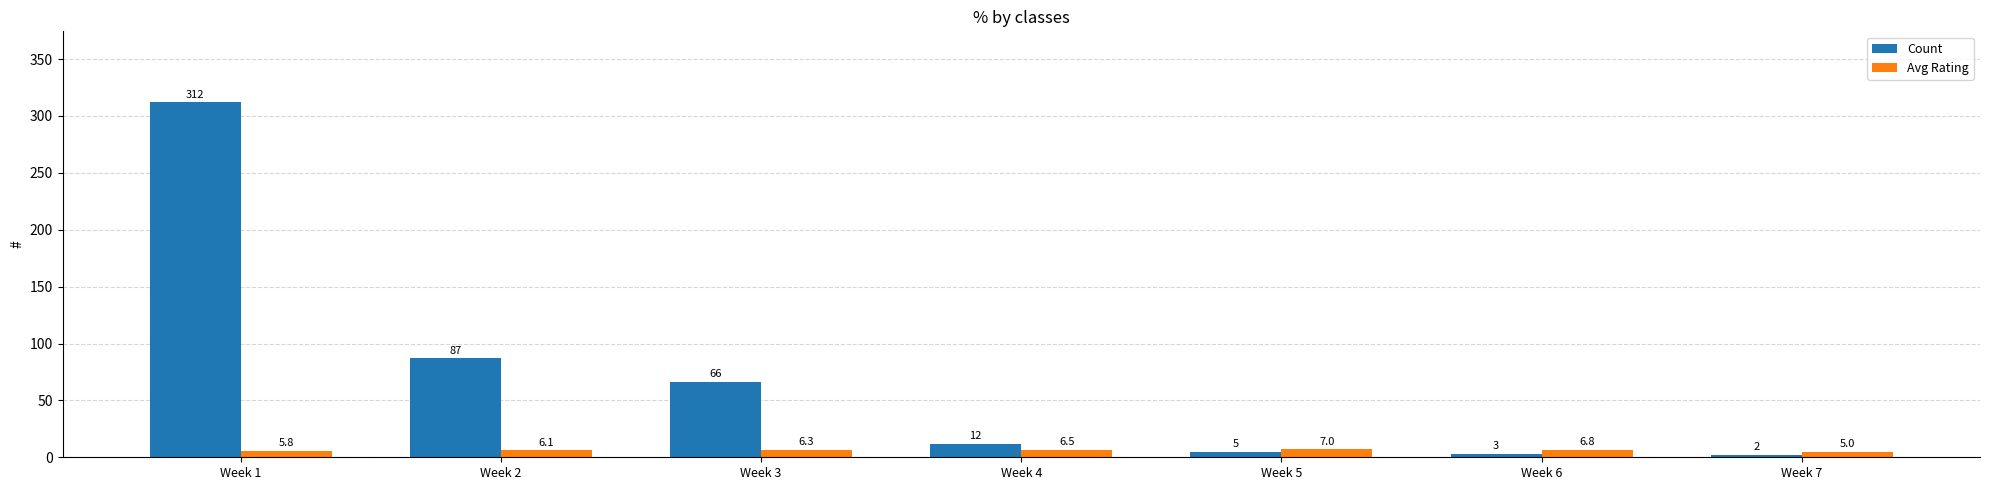

Reading left to right, extract all data points from this chart.

Count: 312.0	87.0	66.0	12.0	5.0	3.0	2.0
Avg Rating: 5.8	6.1	6.3	6.5	7.0	6.8	5.0